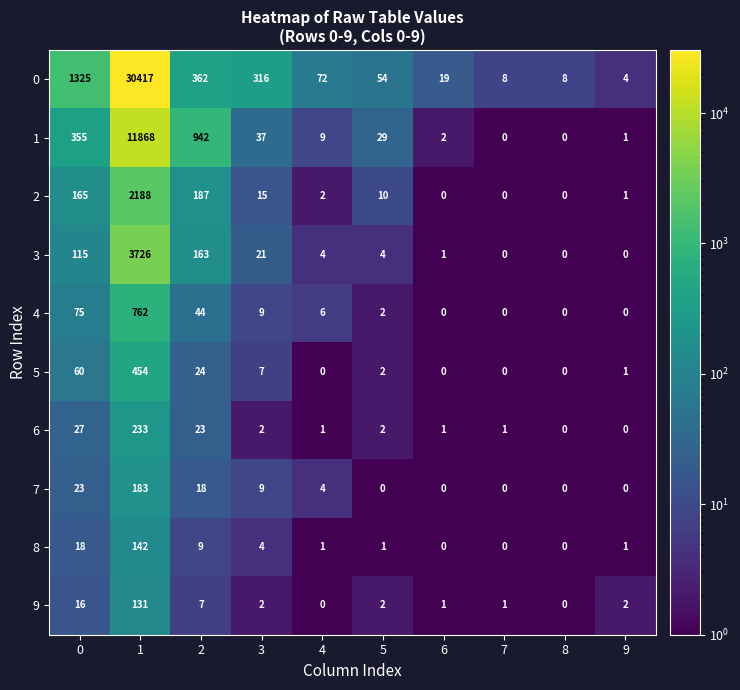

Rank the series by their maximum value, from lowest to highest.

9, 8, 7, 6, 5, 4, 2, 3, 1, 0